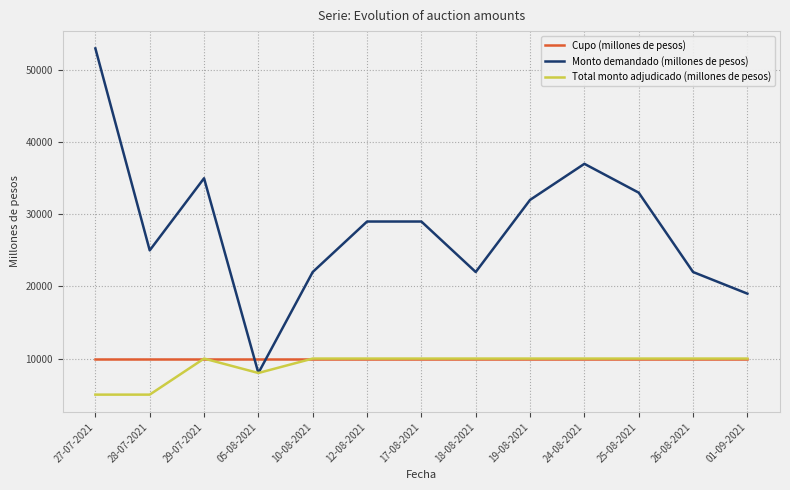

What is the maximum value shown in the chart?

53000